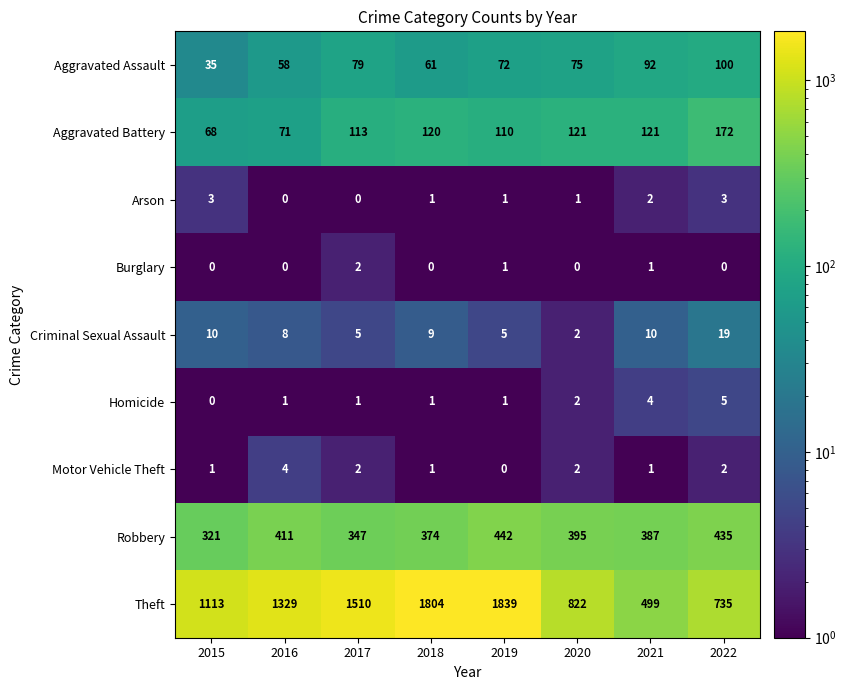

What is the lowest value of the Theft series?

499